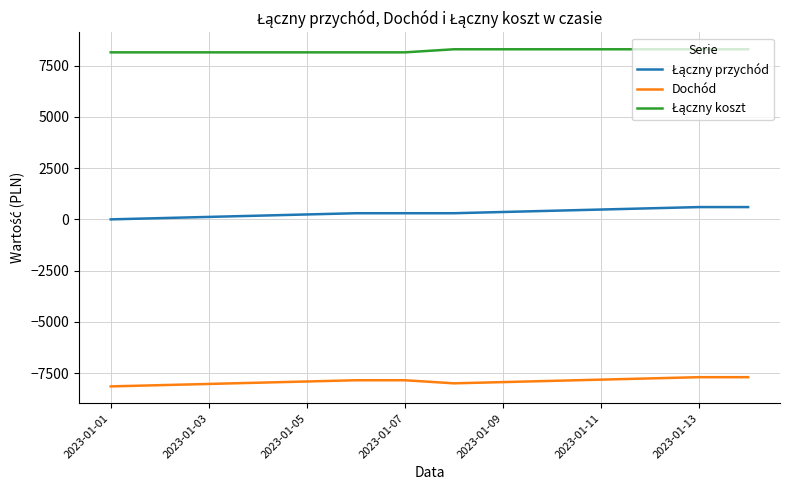

Does the chart display data point markers on the line(s)?

No